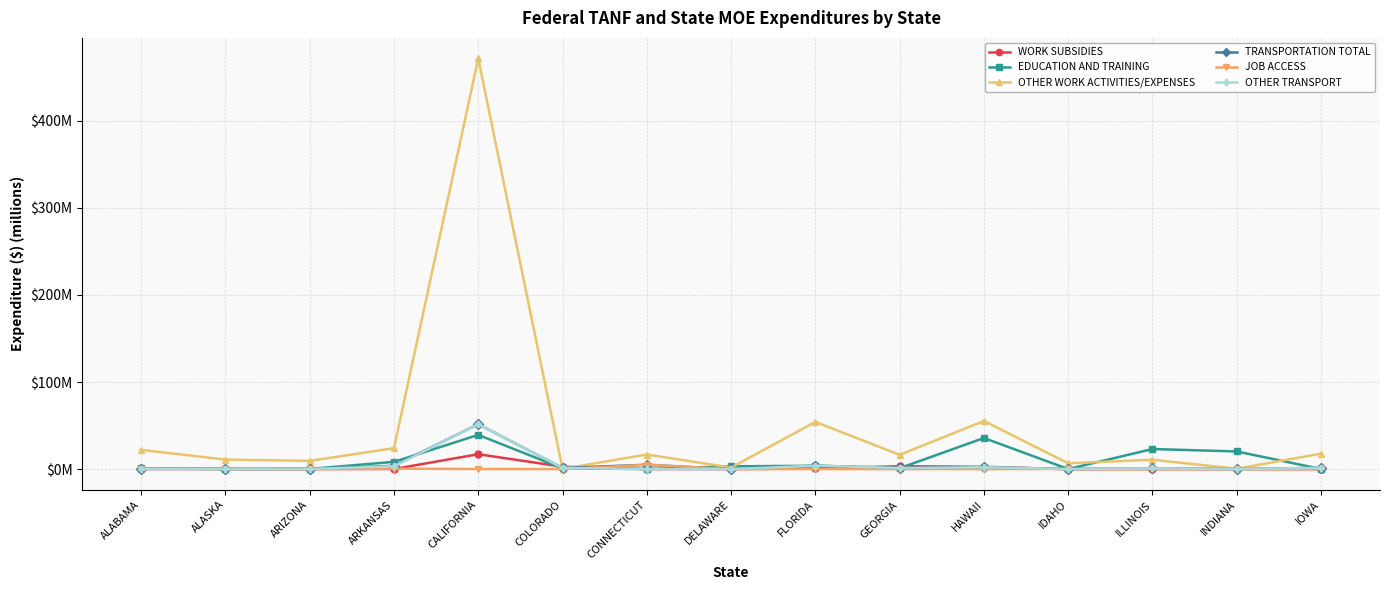

What is the sum of the EDUCATION AND TRAINING values at HAWAII and IOWA?

35.8